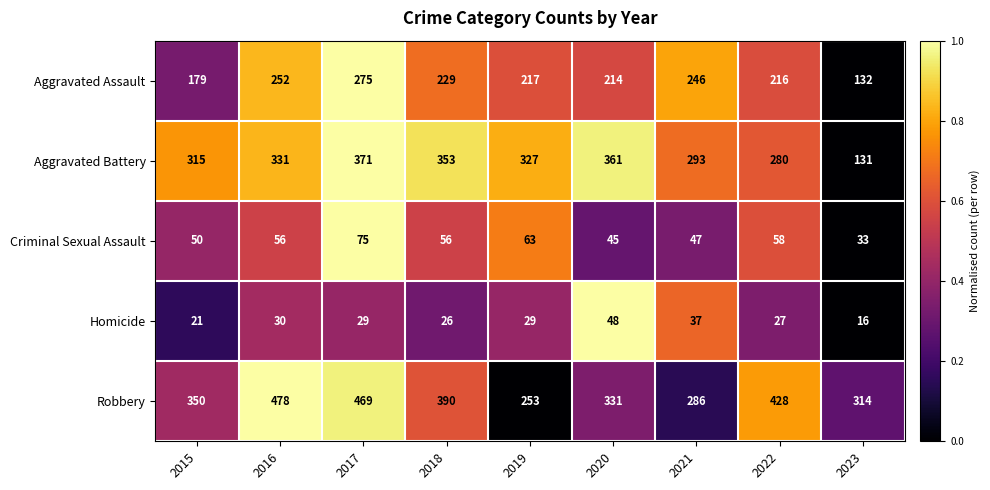

Is the value of Robbery at 2015 greater than the value of Criminal Sexual Assault at 2020?

Yes